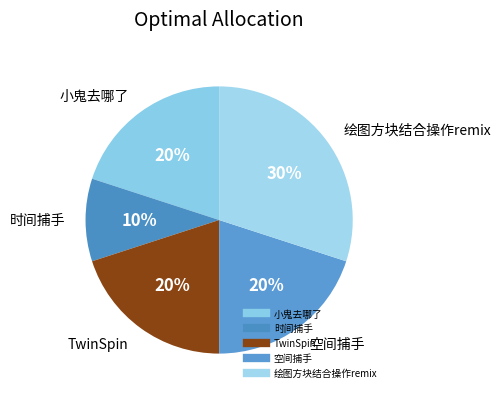

Count the number of slices in the pie.

5